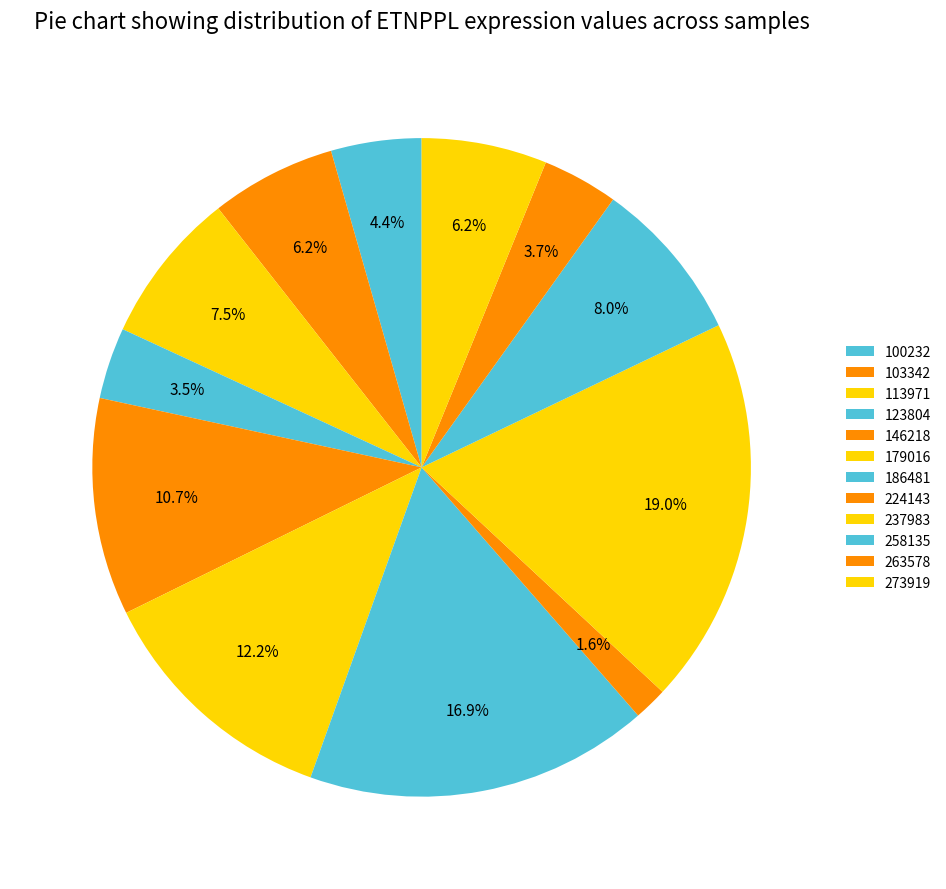

Is 113971 the majority of the pie?

No